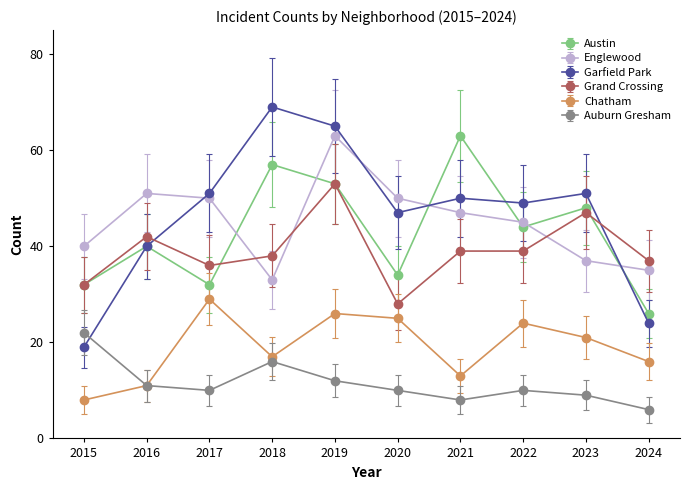

The value of Chatham at 2016 is 7.2. True or false?

False